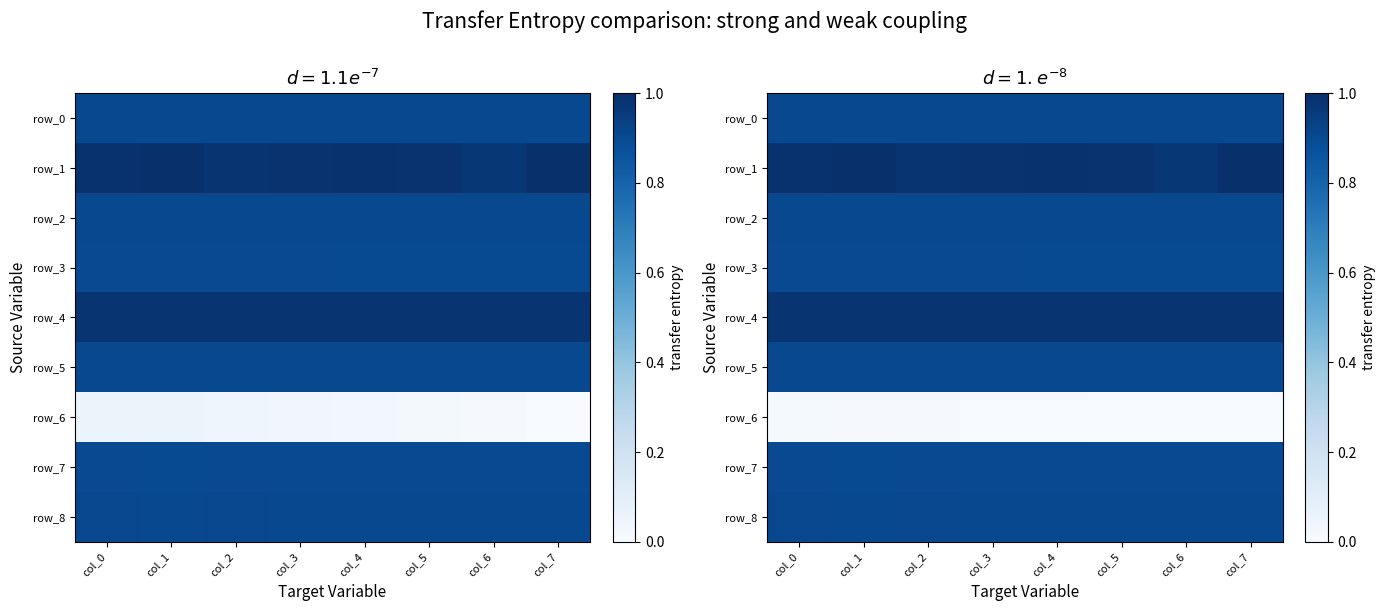

Which series has the widest spread of values?

row_1